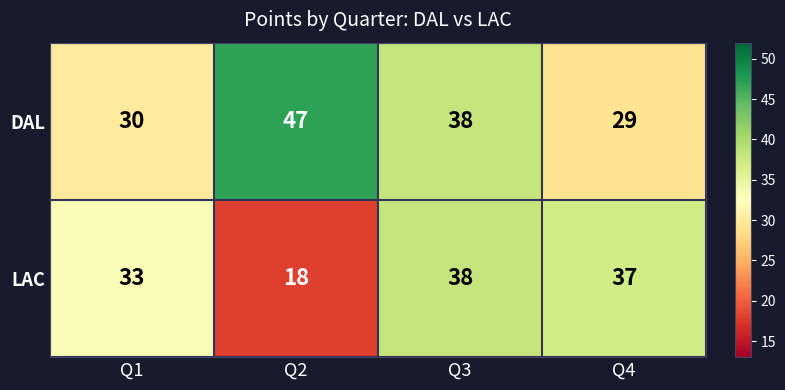

Rank the series by their maximum value, from lowest to highest.

LAC, DAL